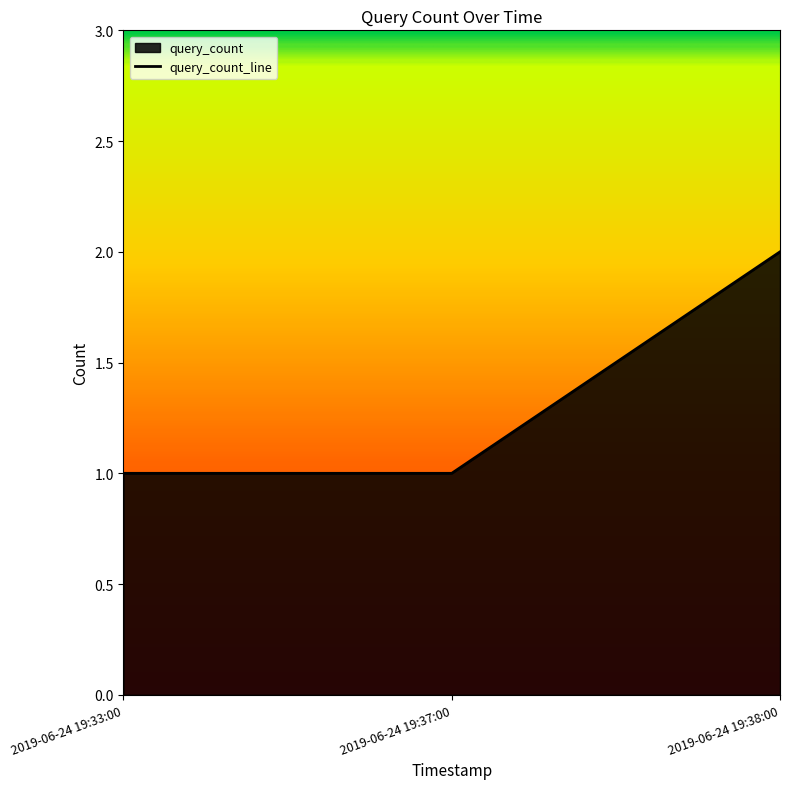

What is the difference between the values at 2019-06-24 19:37:00 and 2019-06-24 19:38:00?

1